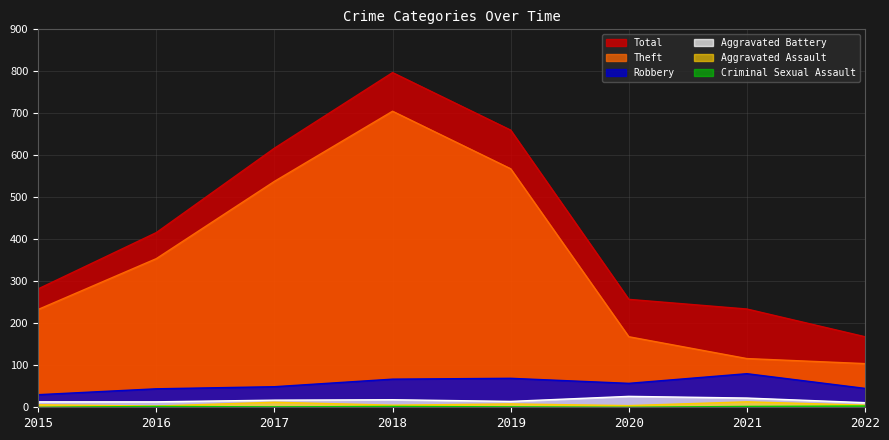

Does the chart display data point markers on the line(s)?

No